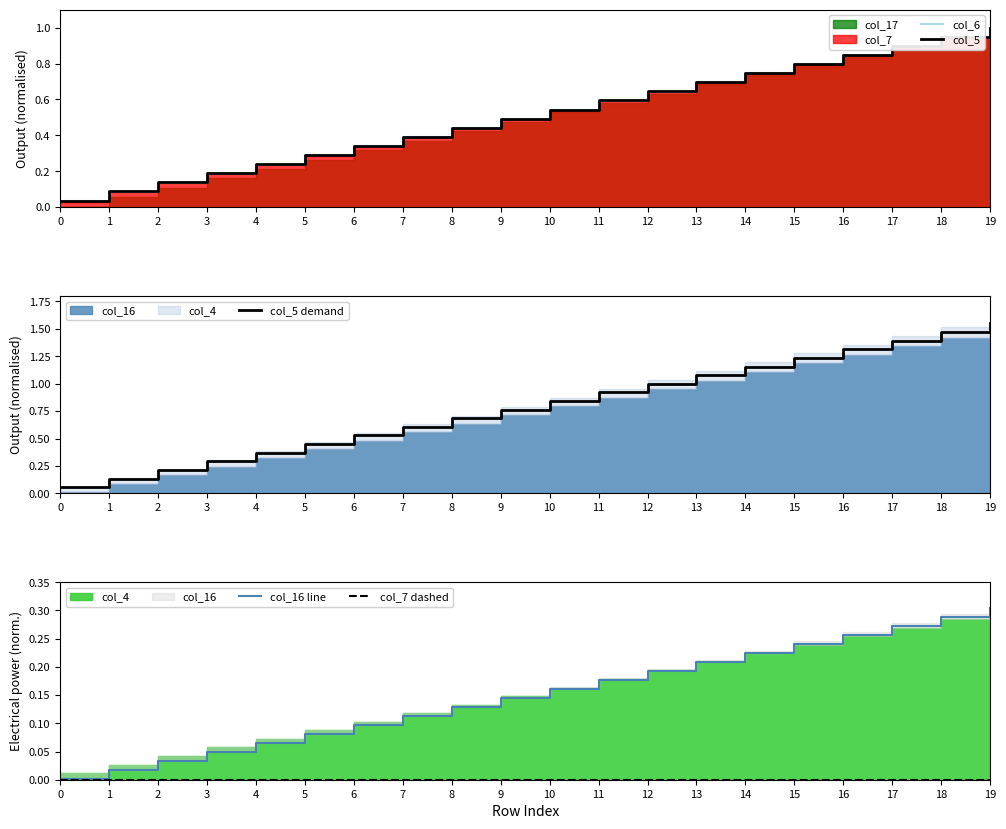

What is the maximum value for col_5 demand?

1.6